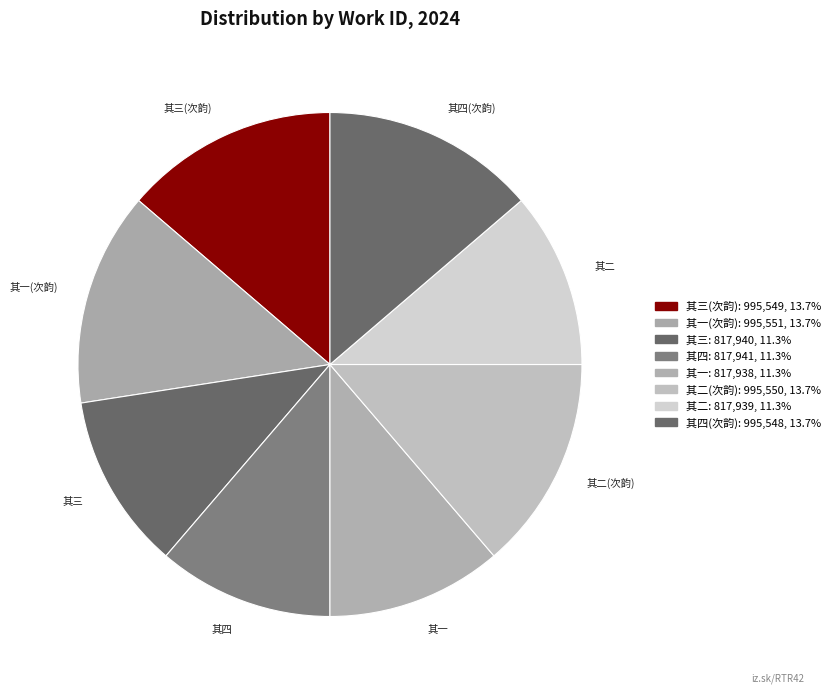

How many segments does this pie chart have?

8